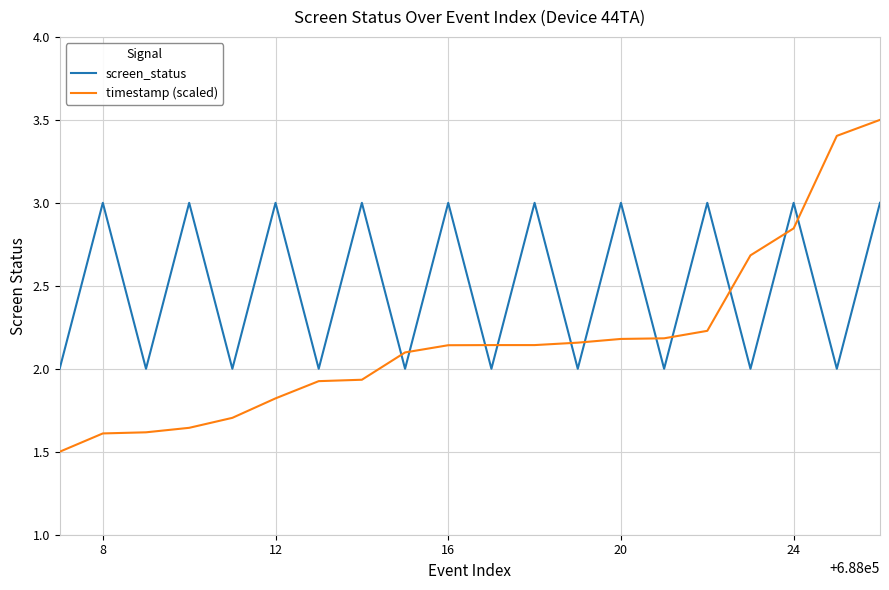

True or false: screen_status has more than 1 points higher than both neighbors.

True